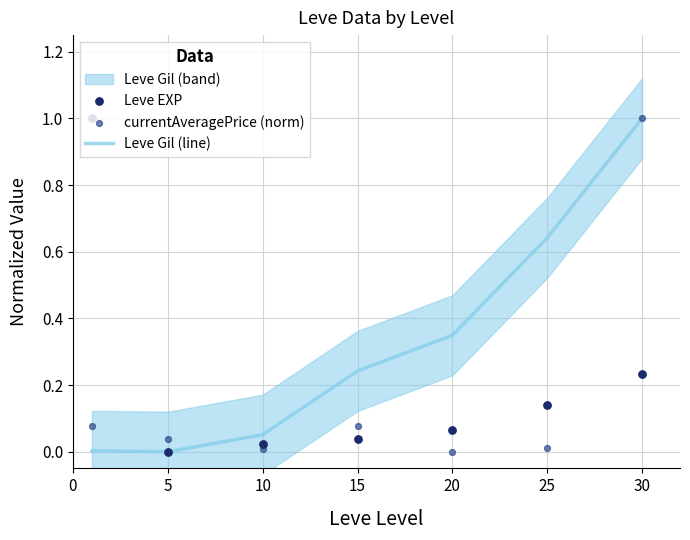

At which category is the sum across all series the highest?

30